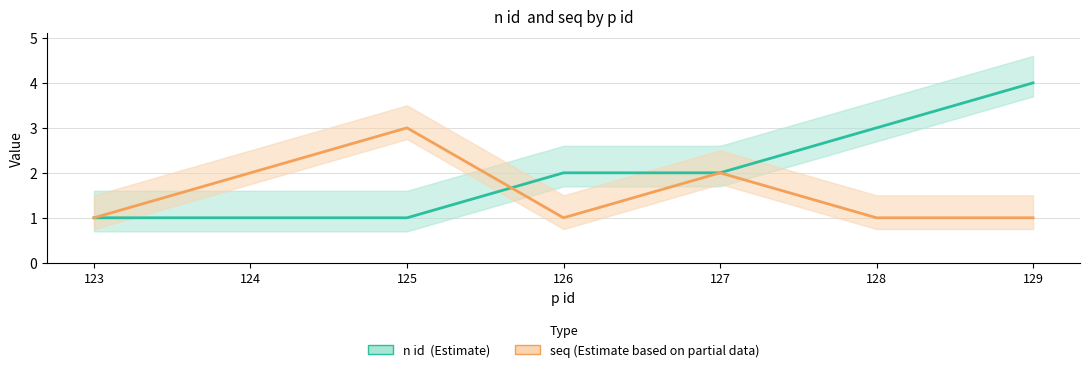

Between 126 and 129, which series saw the biggest shift?

n id